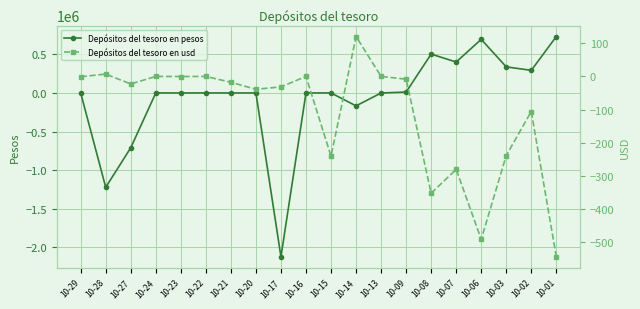

What is the minimum value shown in the chart?

-2120606.4